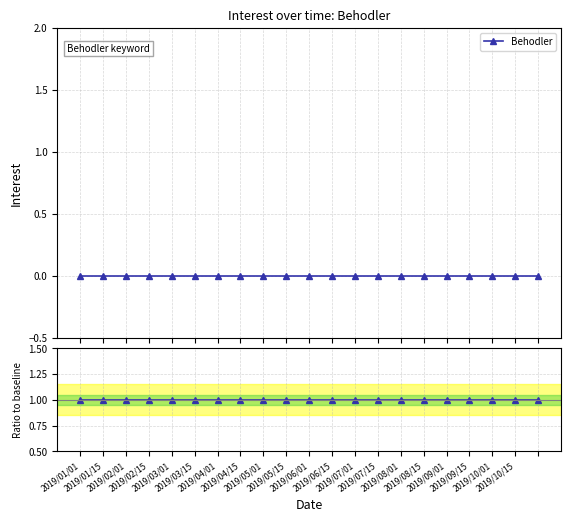

What position from the left is 2019/10/15?

20